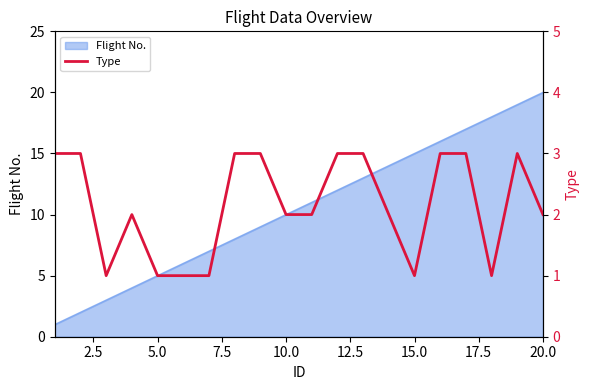

What is the maximum value for Flight No.?

20